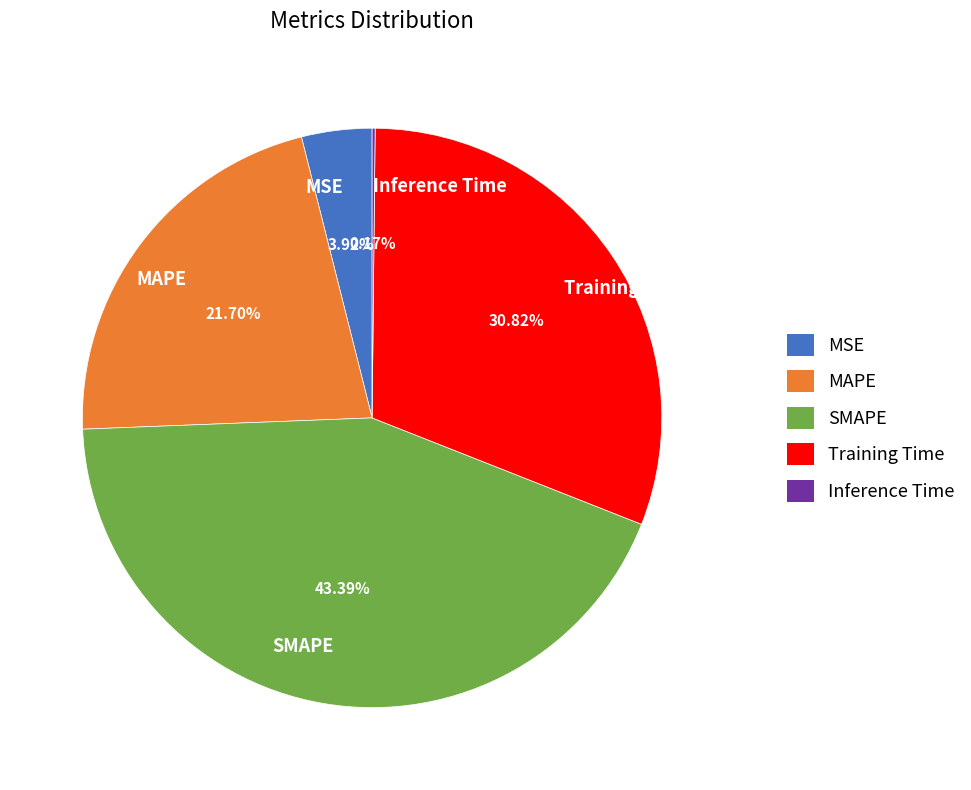

Is there a majority slice in this chart?

No